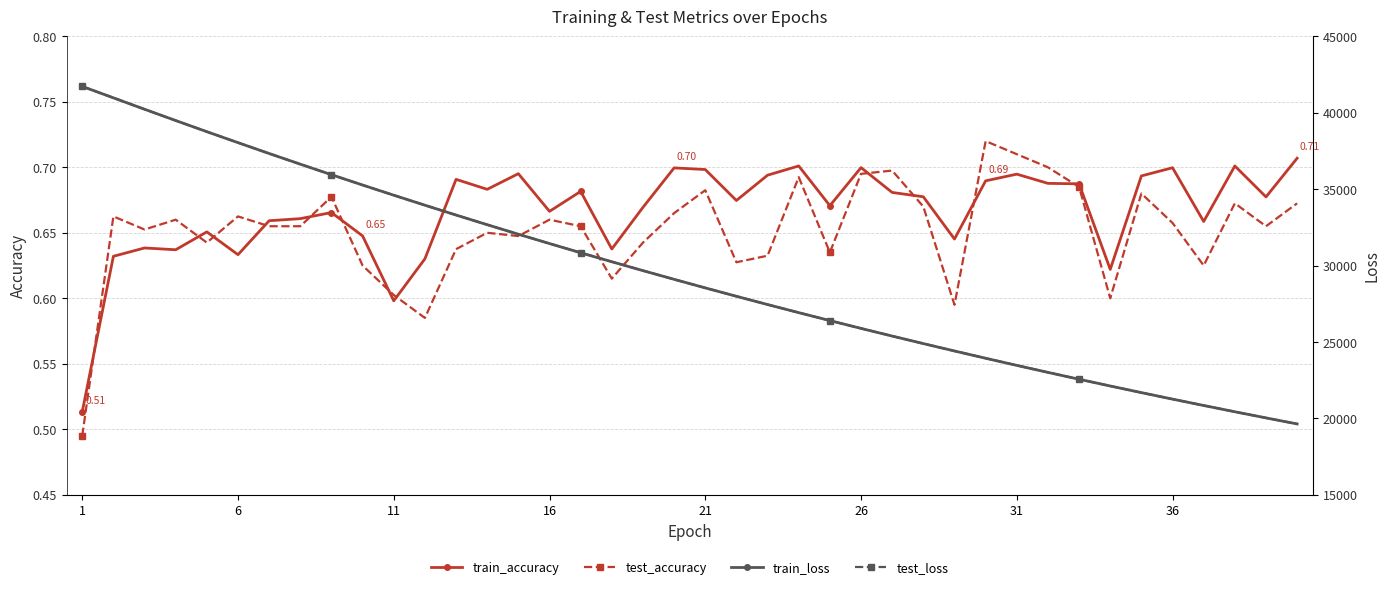

True or false: test_loss and test_accuracy cross at least once.

False